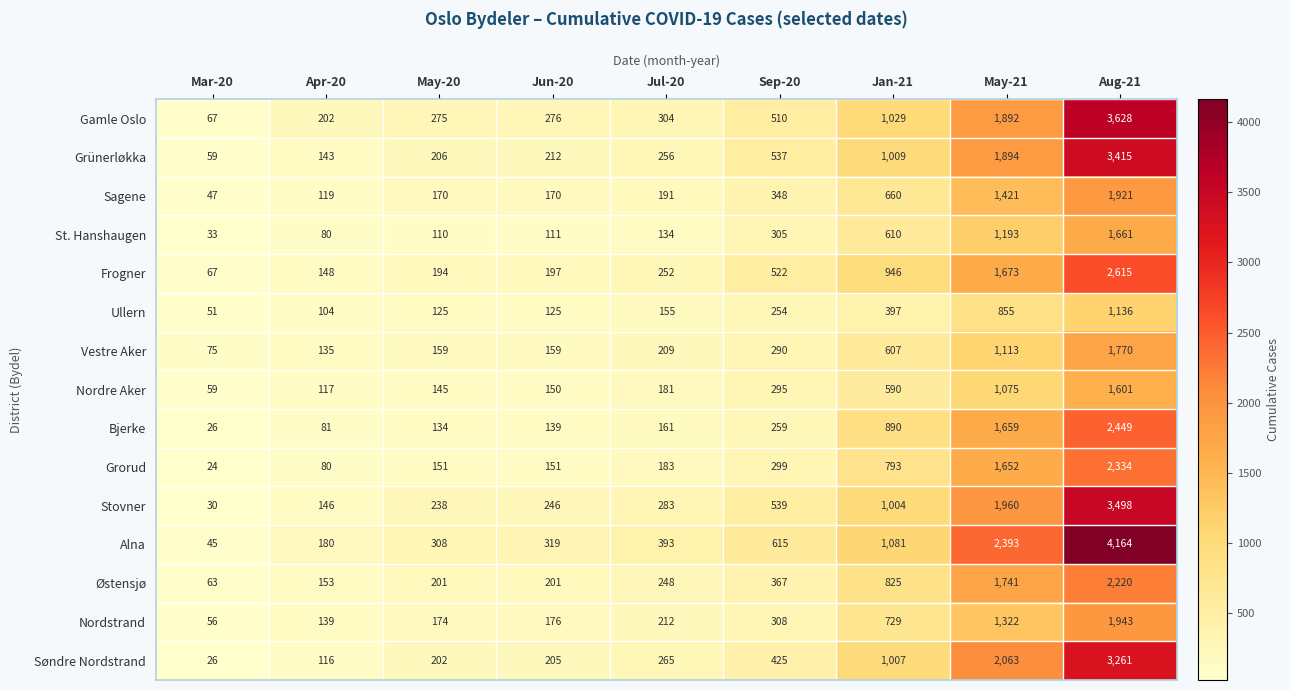

How many series are shown in this chart?

15